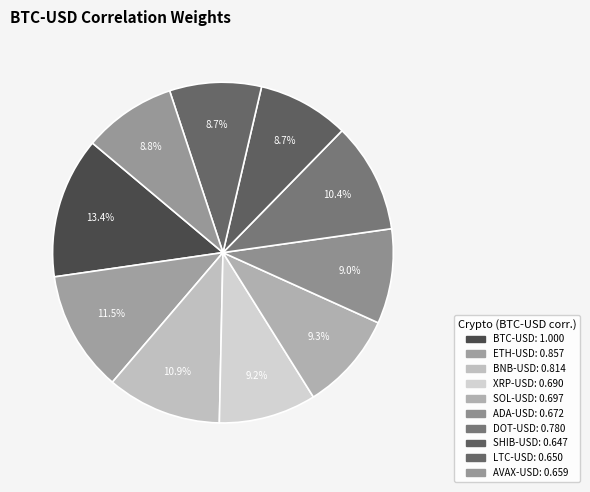

Is it true that LTC-USD is 2% of the pie?

False